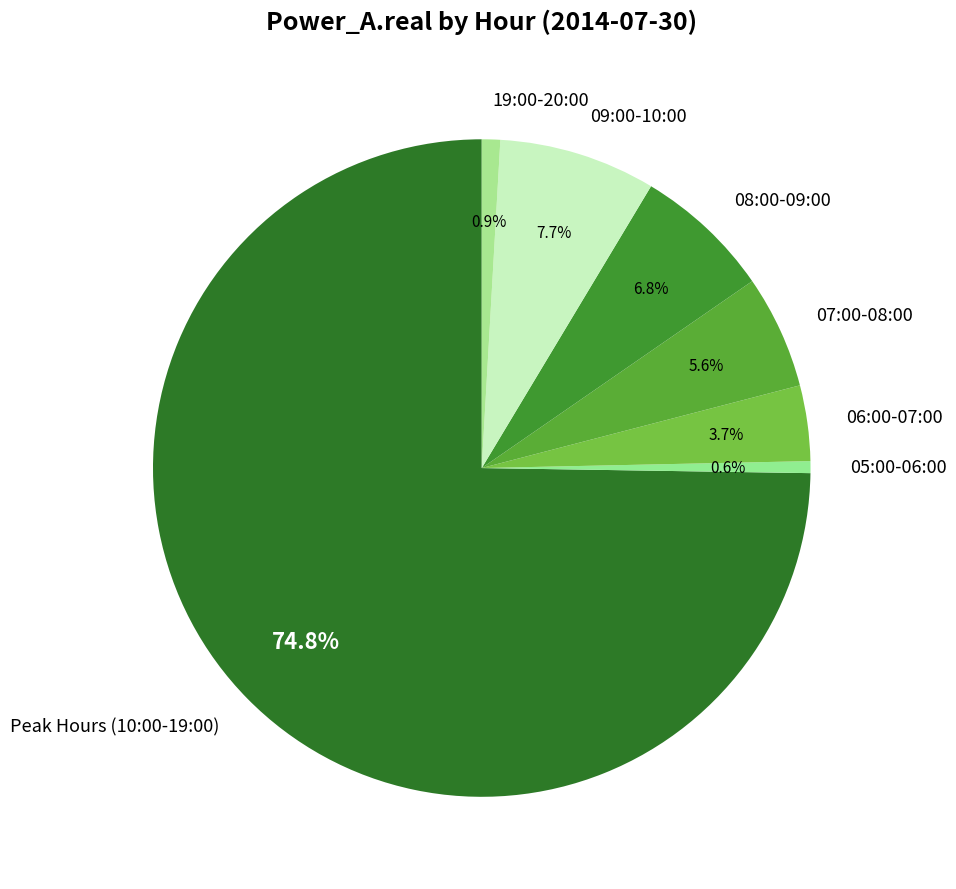

To the nearest percent, what is the average slice percentage?

14%